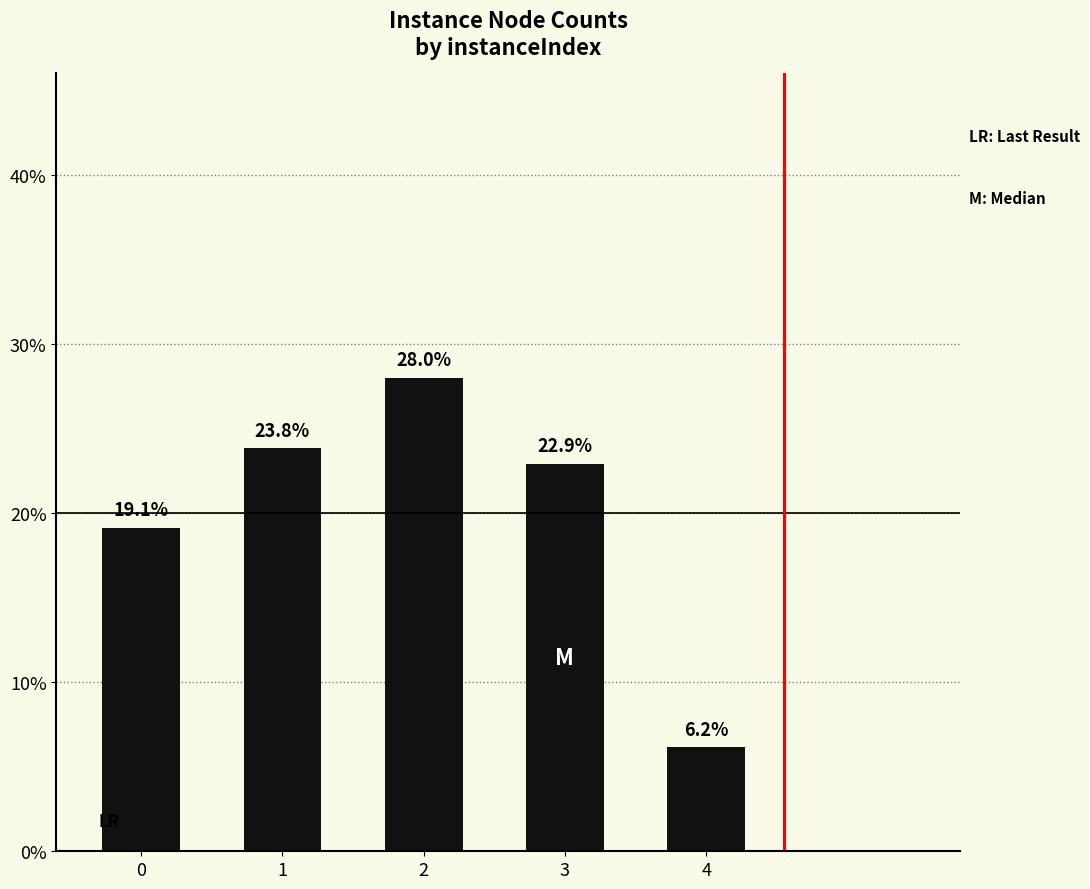

Is it true that the value at 3 is 4.7?

False